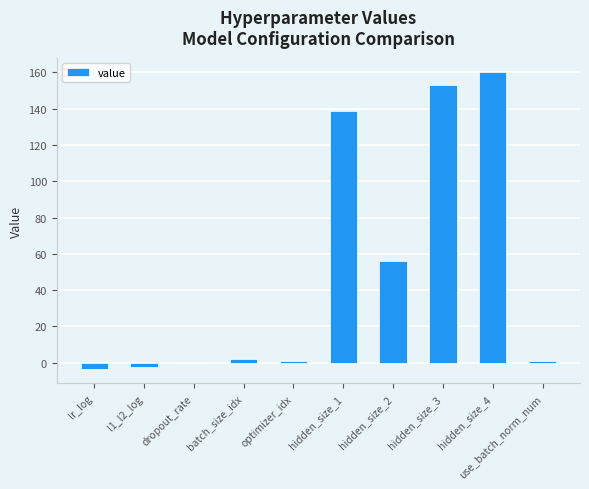

Is it true that the value at hidden_size_3 is 153.0?

True